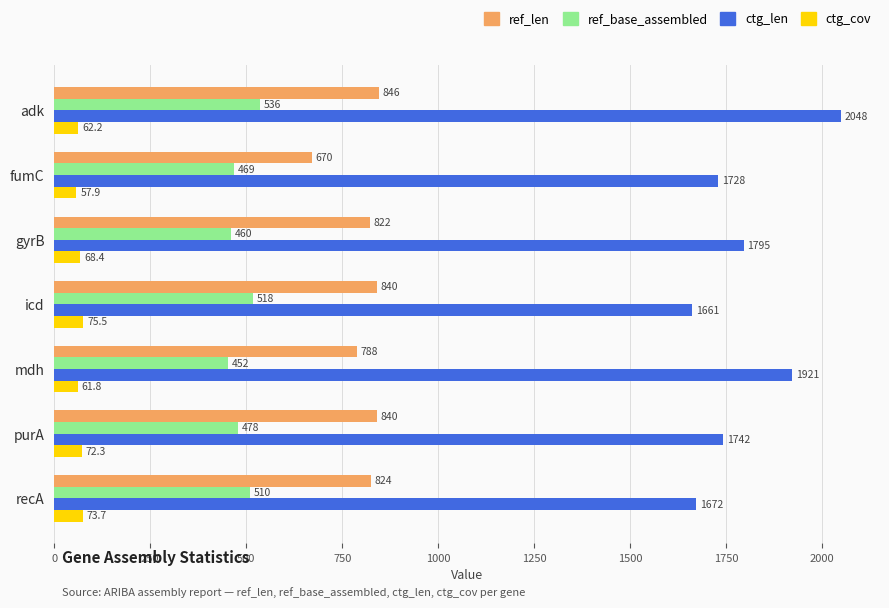

What is the difference between the second highest and second lowest values in the ctg_cov series?

11.9